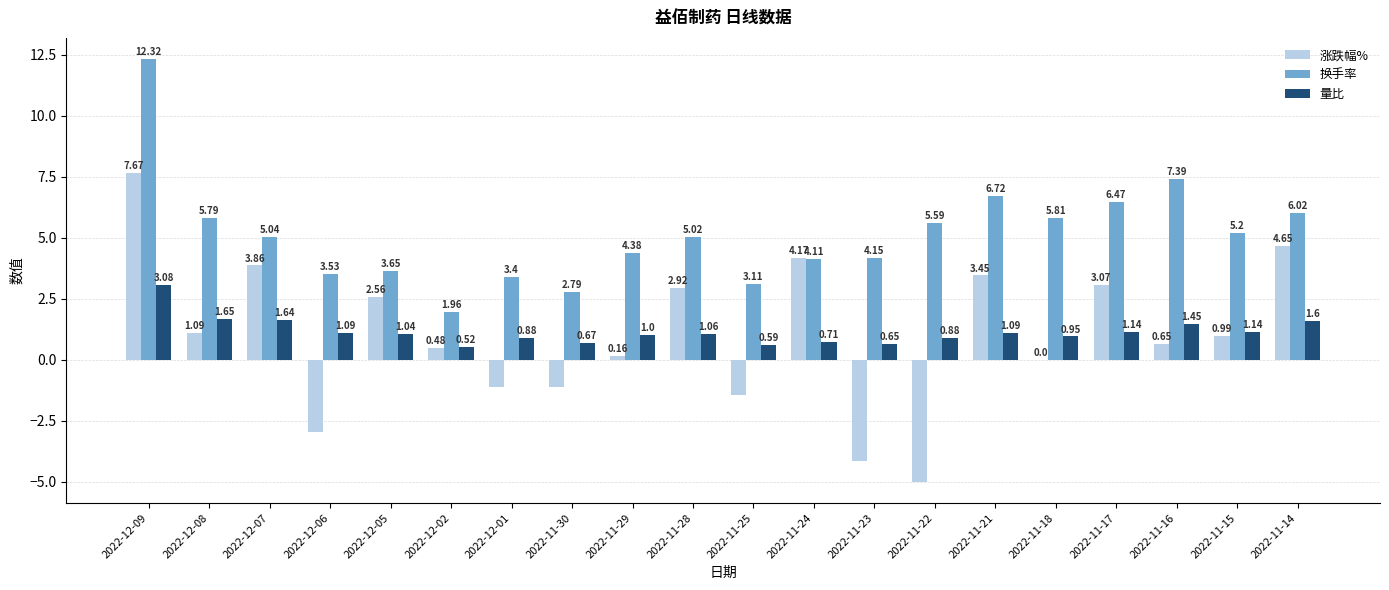

At which category is the sum across all series the highest?

2022-12-09